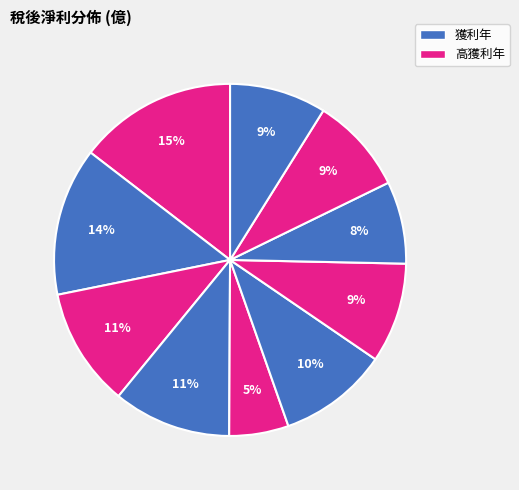

How many slices are in this pie chart?

10